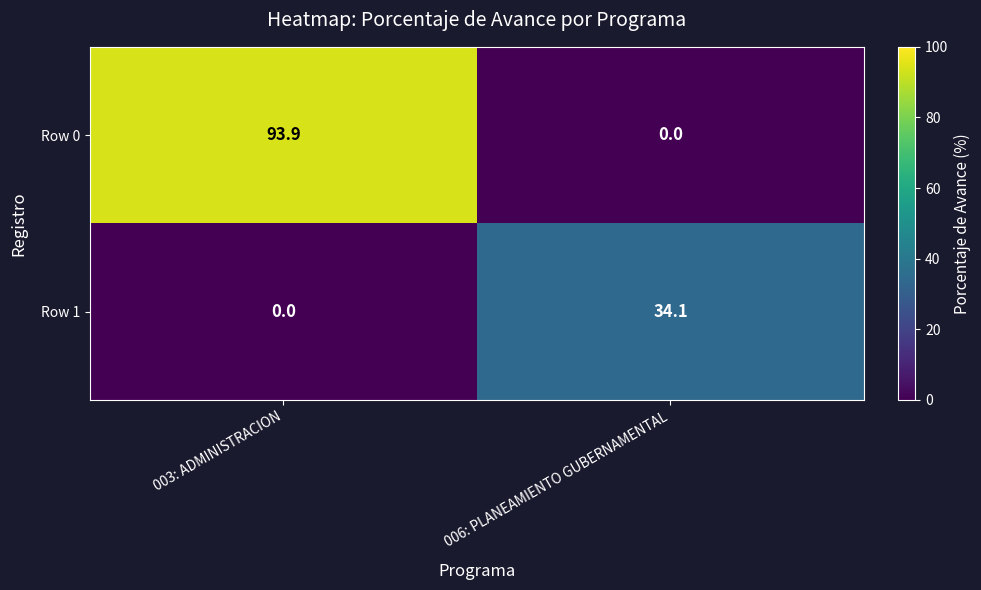

At which category is the sum across all series the highest?

003: ADMINISTRACION